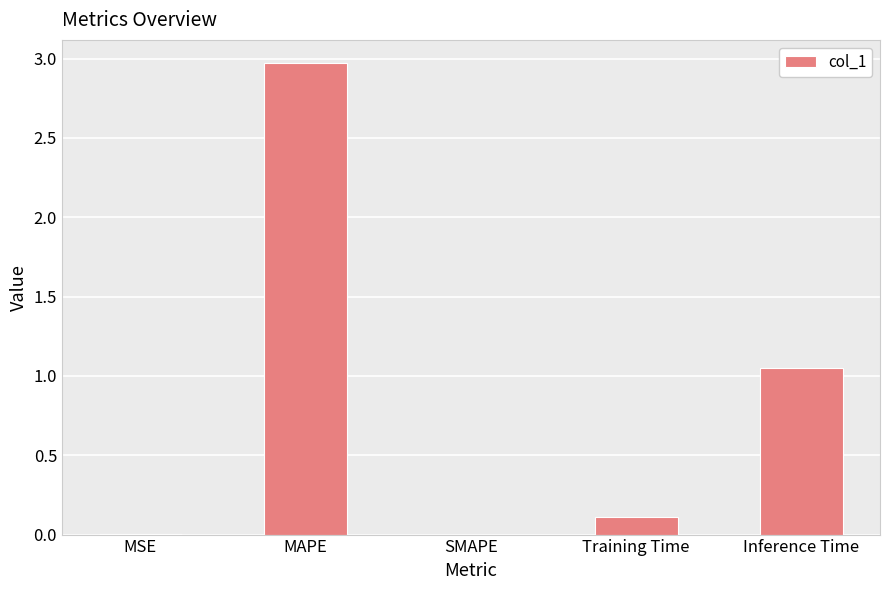

True or false: the data shows 0.0 at MSE.

True